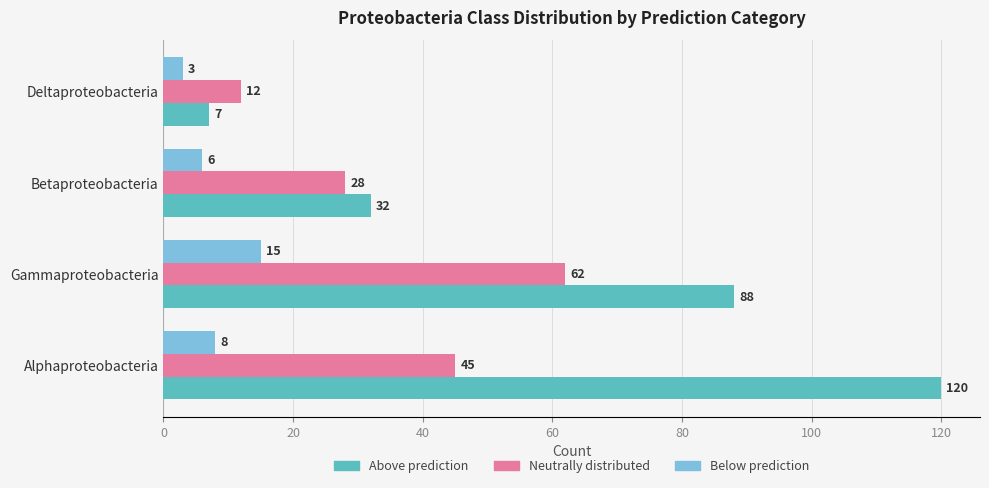

What value does the Above prediction series have at Betaproteobacteria?

32